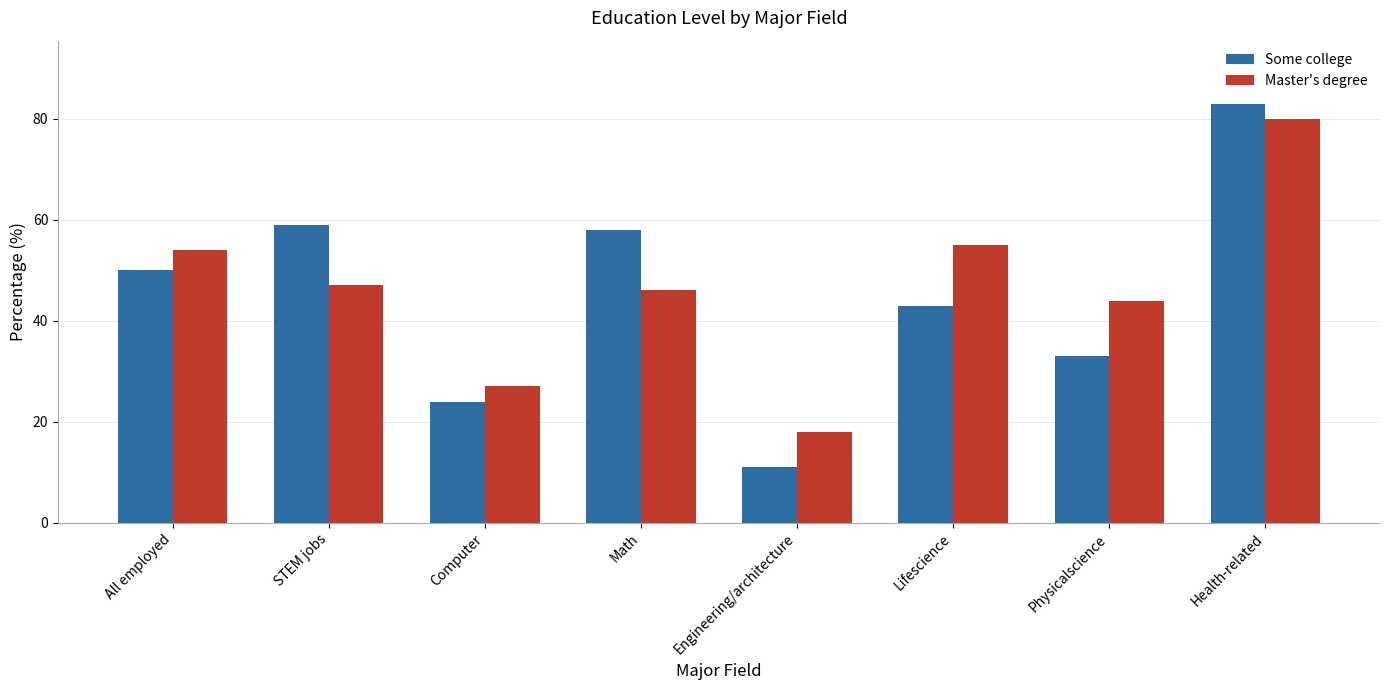

What is the difference between the second highest and second lowest values in the Master's degree series?

28